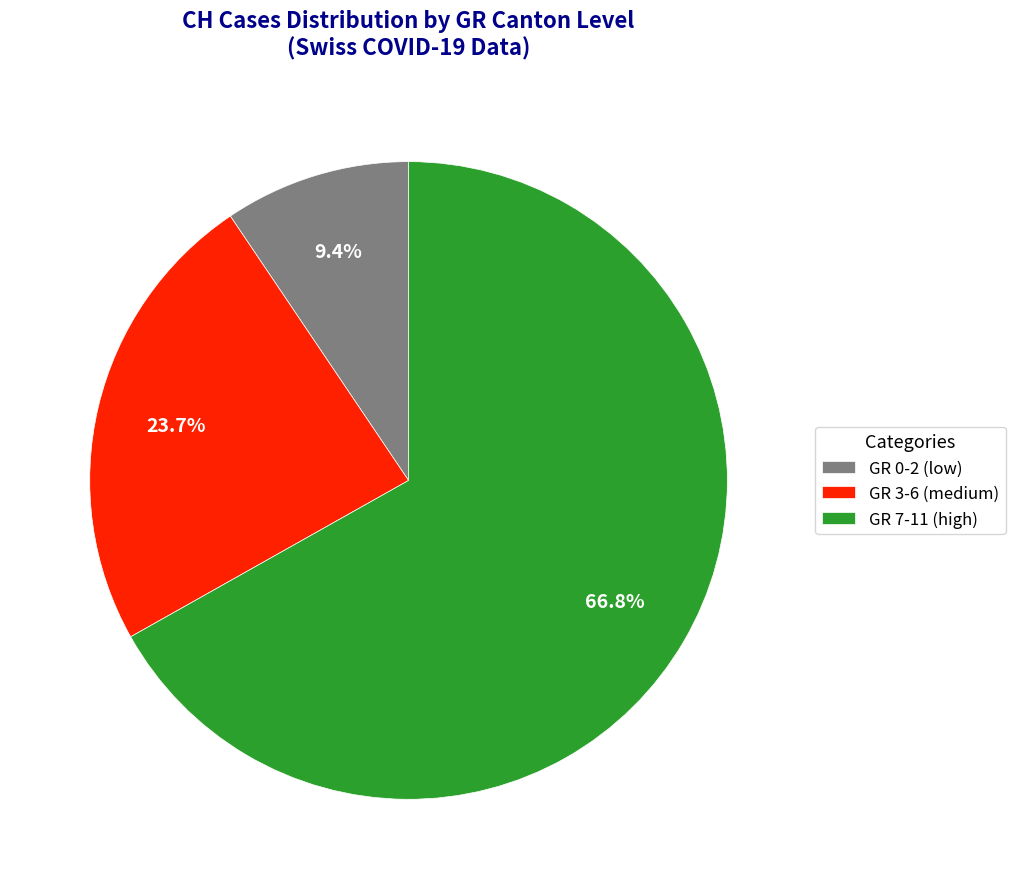

Rank the categories by value from highest to lowest.

GR 7-11 (high), GR 3-6 (medium), GR 0-2 (low)